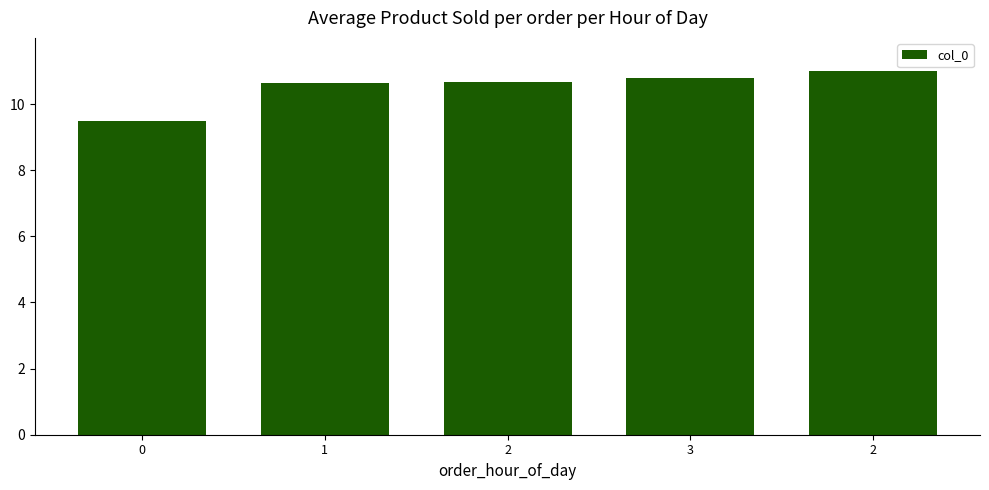

Count the number of categories in the chart.

5